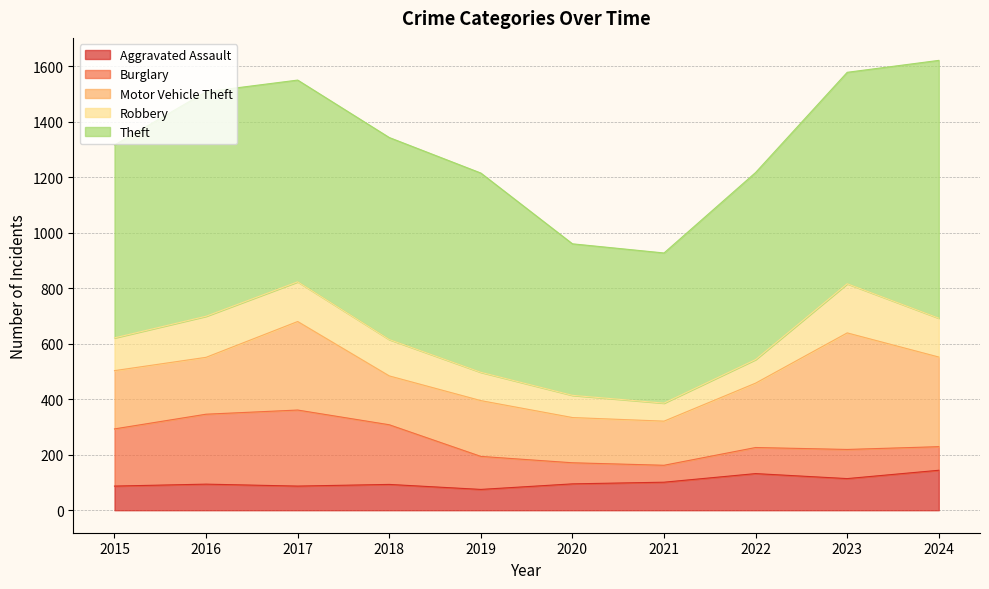

Does the chart display data point markers on the line(s)?

No